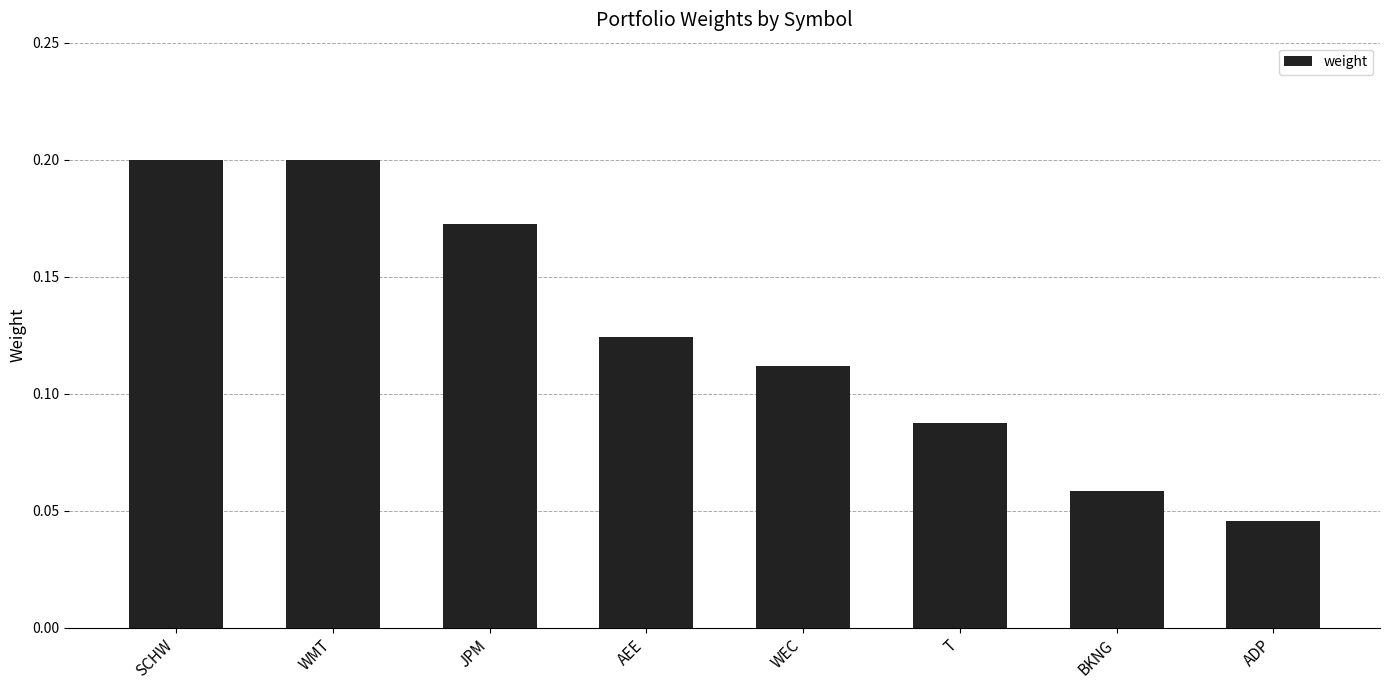

What is the sum of all values?

1.0